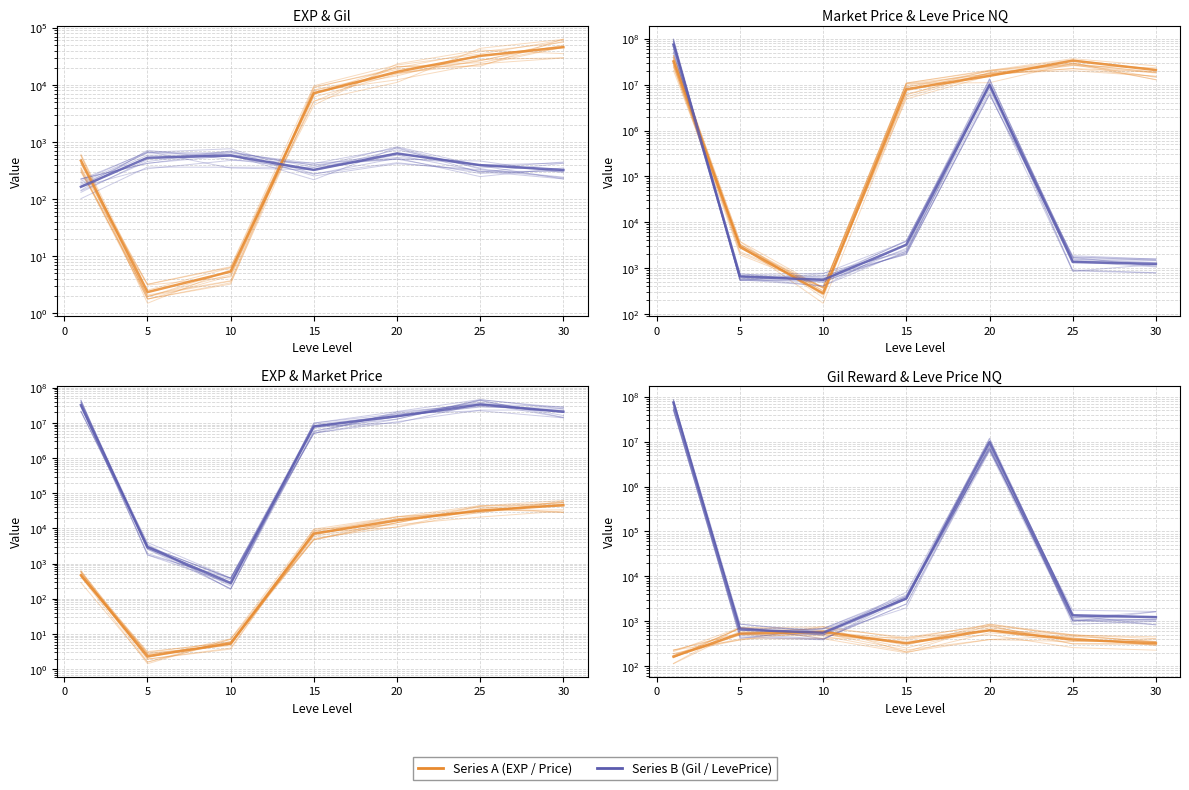

Reading right to left, list all the values displayed in this chart.

Leve EXP: 45822.5	32225.0	16961.7	7133.8	5.3	2.3	468.5
Leve Gil: 322.5	391.7	628.3	323.3	576.7	528.3	163.5
currentAveragePrice: 20835205.6	33380203.3	15552334.5	7939398.1	281.3	2894.1	32114126.3
LevePriceNQ: 1235.7	1359.1	9724283.8	3226.0	553.7	655.0	74381795.3